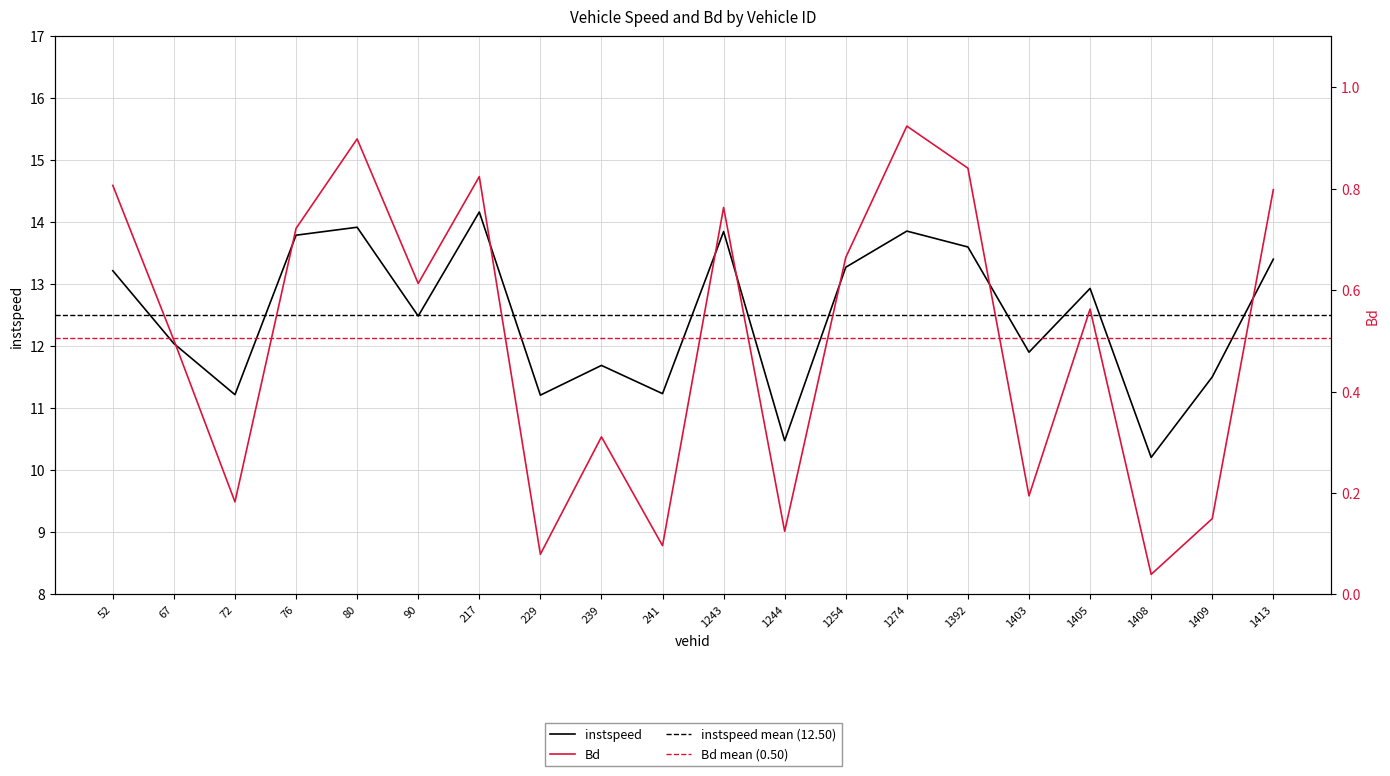

True or false: Bd and instspeed cross at least once.

False